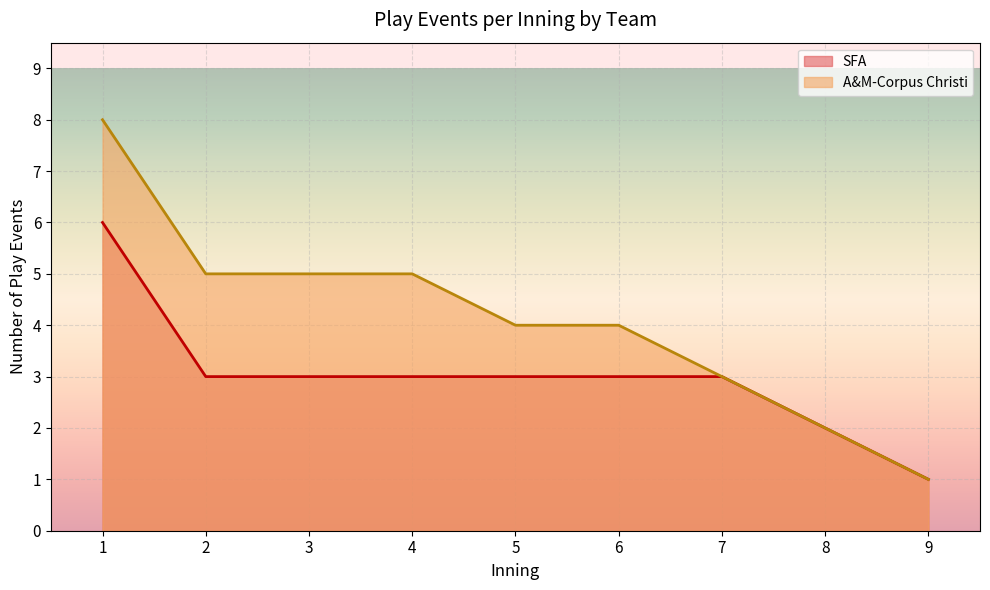

Rank the series by their maximum value, from lowest to highest.

SFA, A&M-Corpus Christi